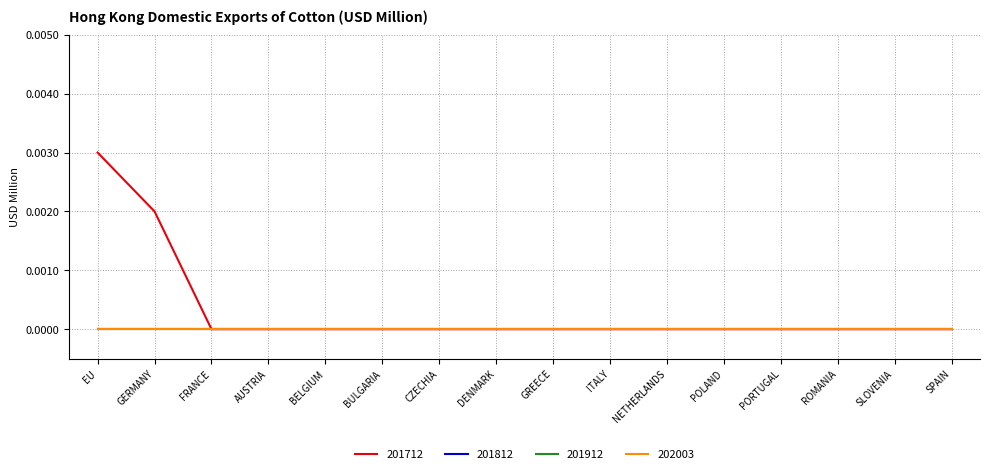

Does the chart have visible grid lines?

Yes